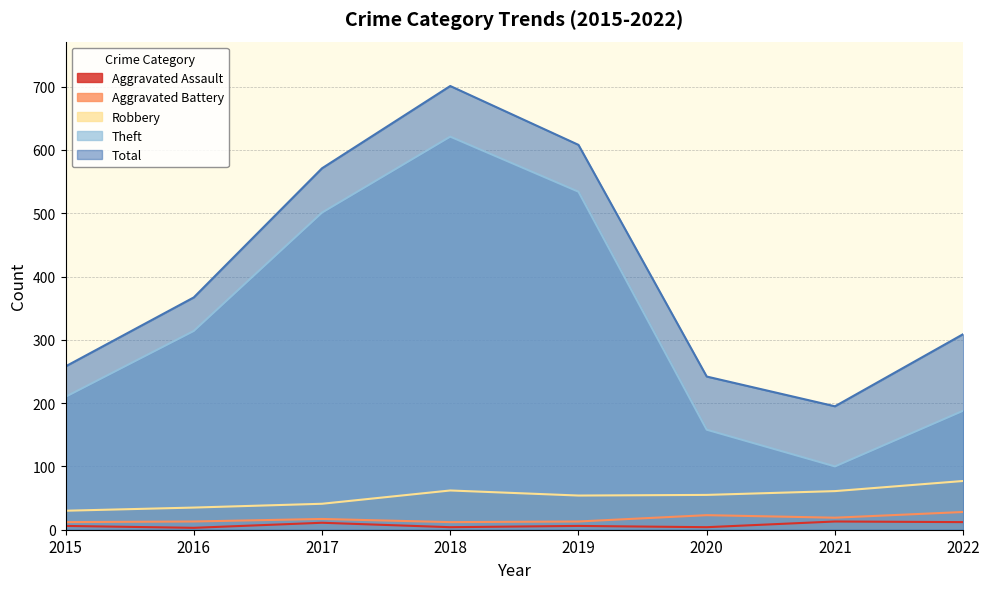

At which label is Theft closest to 360?

2016